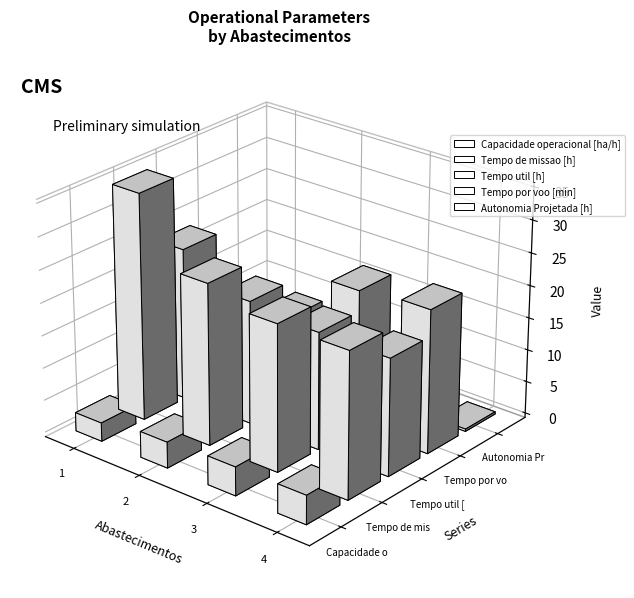

What is the difference between the Capacidade operacional [ha/h] values at Row 2 and Row 0?

1.6